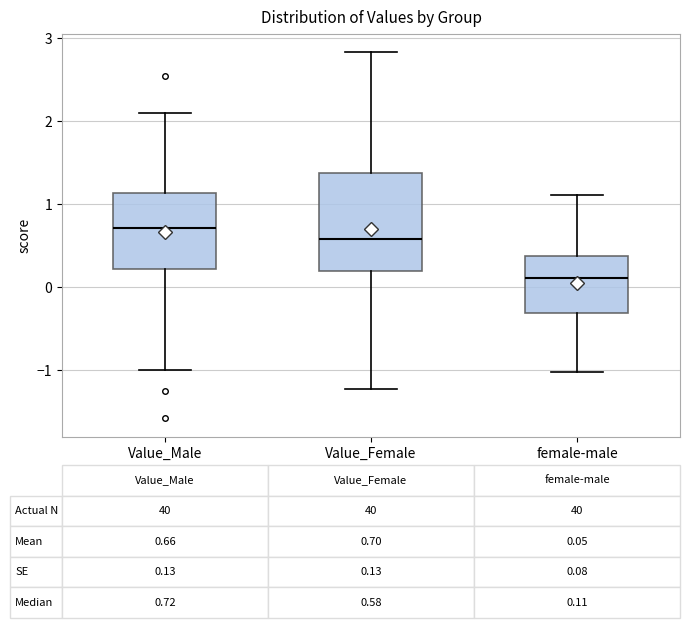

Which box is the tallest, from its lower edge to its upper edge?

Value_Female